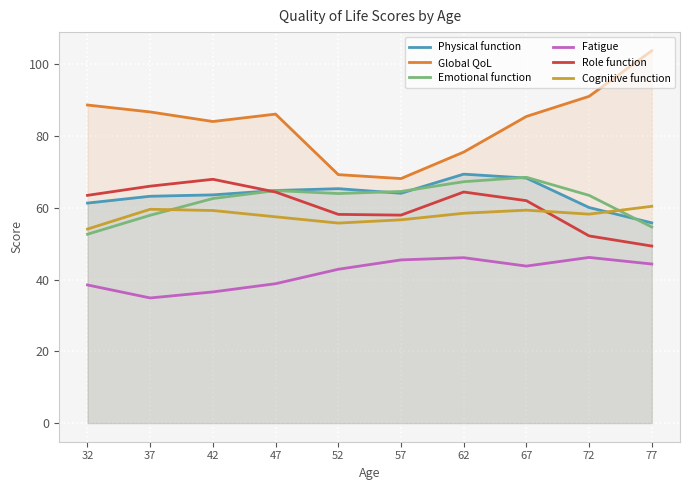

How many data points does each series have?

10